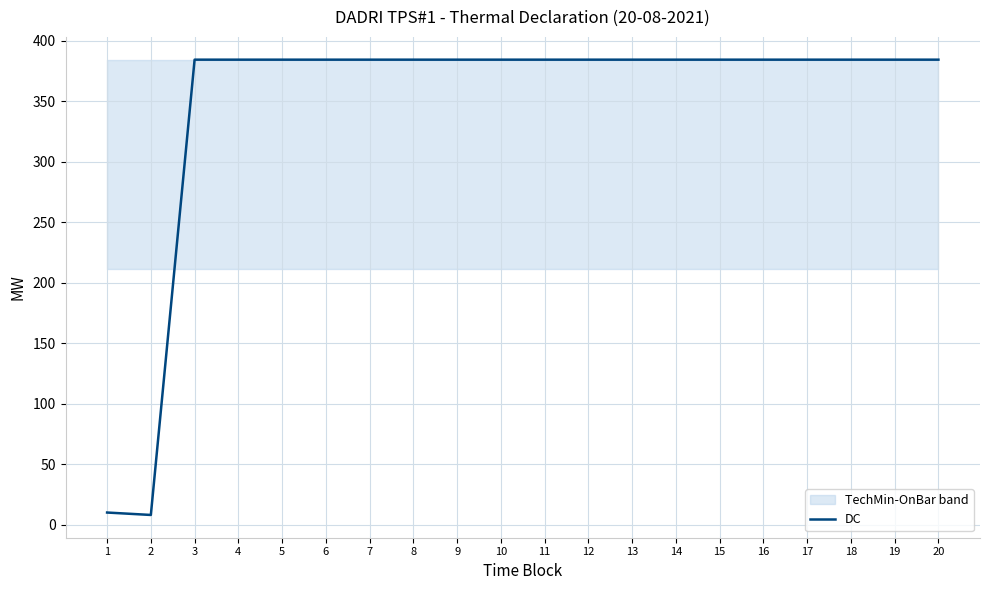

At which label is the value closest to 196?

1